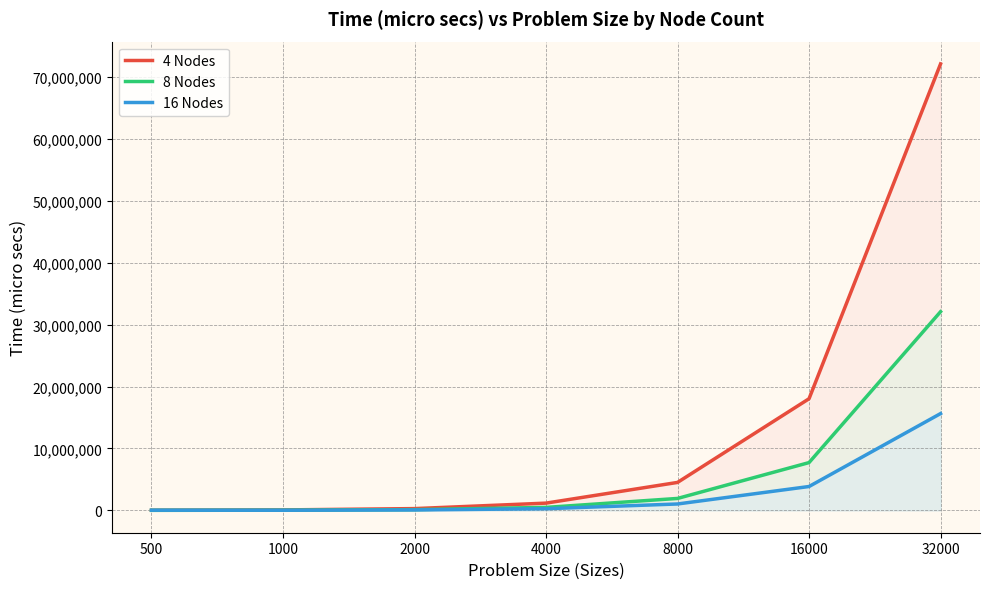

In 16 Nodes, how many points are lower than both neighbors (excluding endpoints)?

1